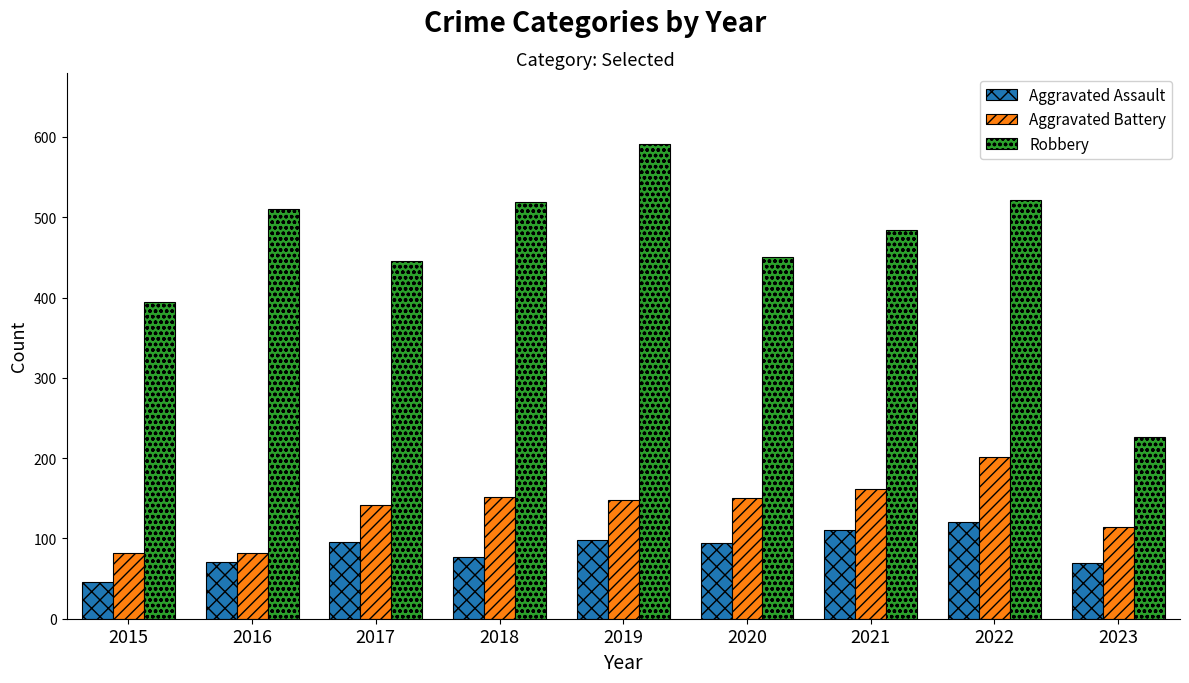

At 2019, list the series in order from smallest to largest.

Aggravated Assault, Aggravated Battery, Robbery